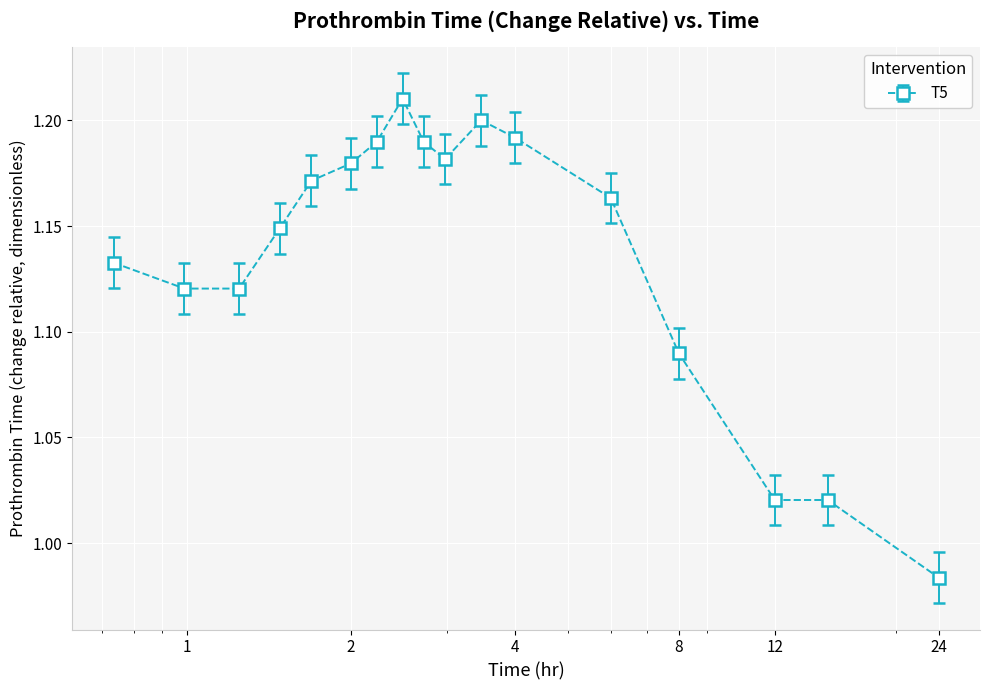

True or false: the data has more than 1 interior local peaks.

True